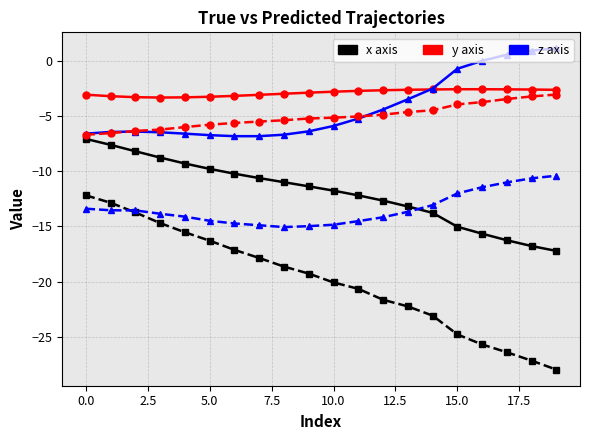

What is the smallest value displayed?

-27.9